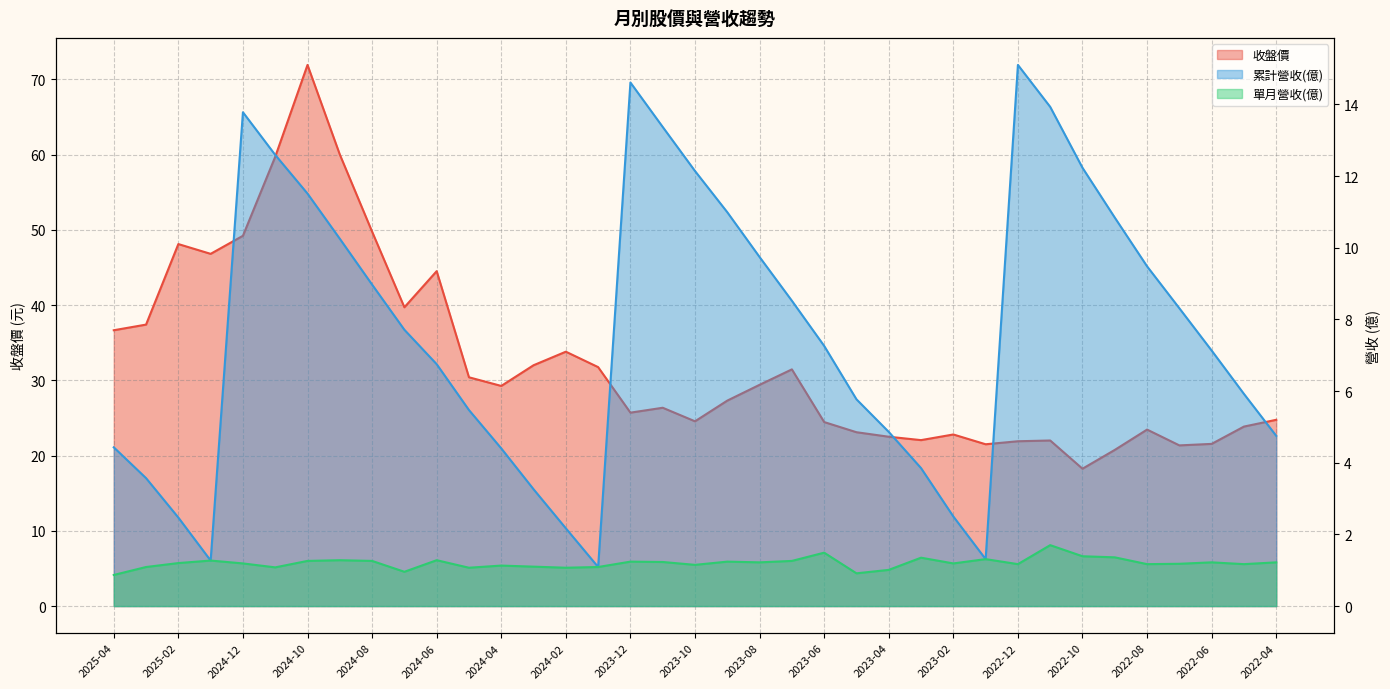

What position from the right is 2024-02?

23